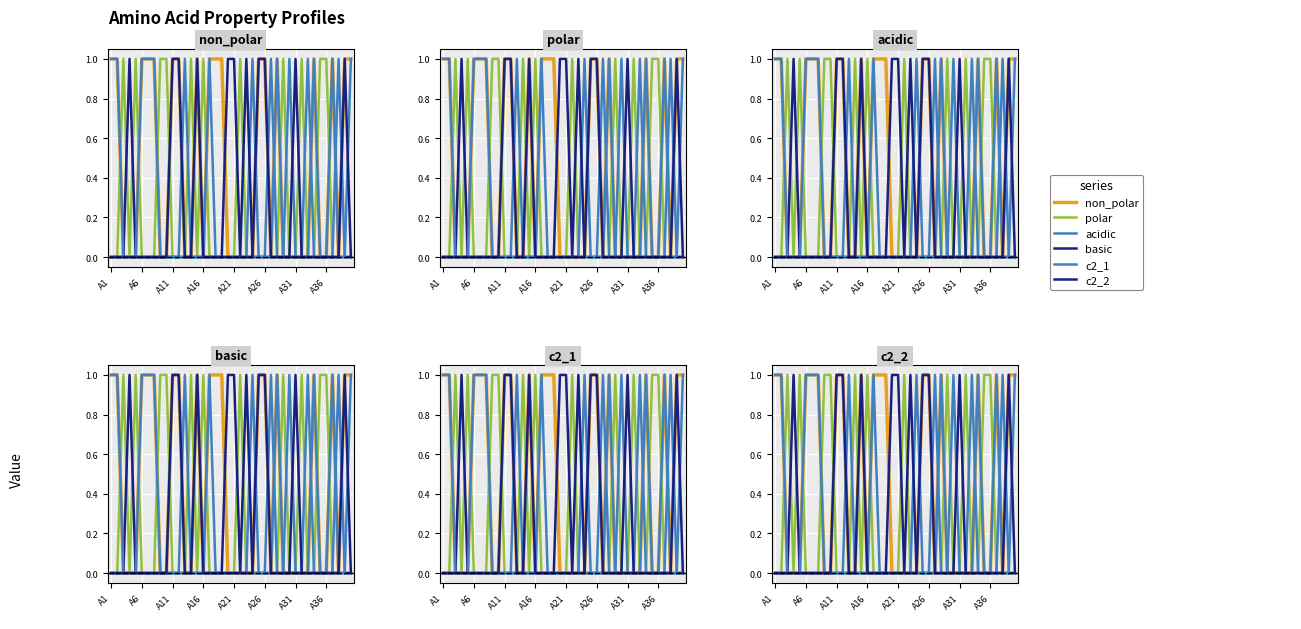

How many lines are shown in the chart?

6